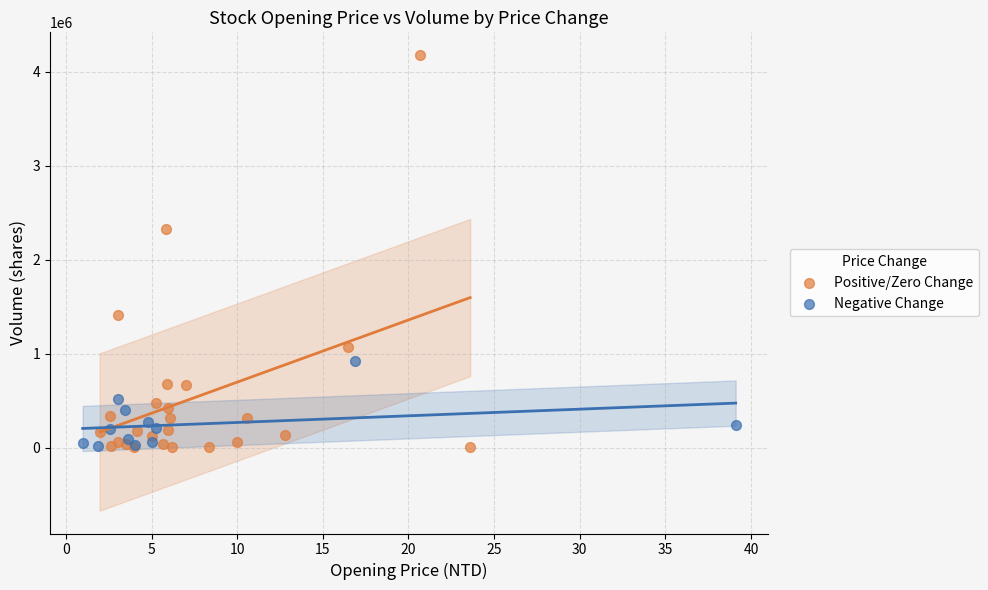

Which series contains the highest Y value?

Positive/Zero Change